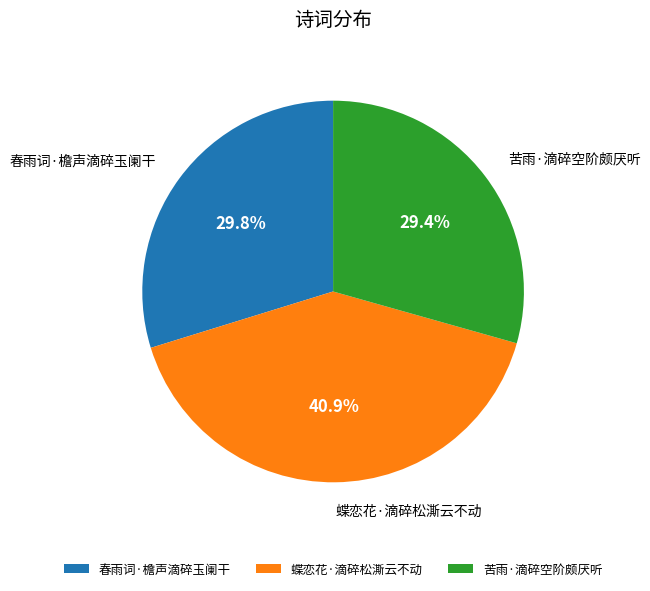

Count the number of slices in the pie.

3